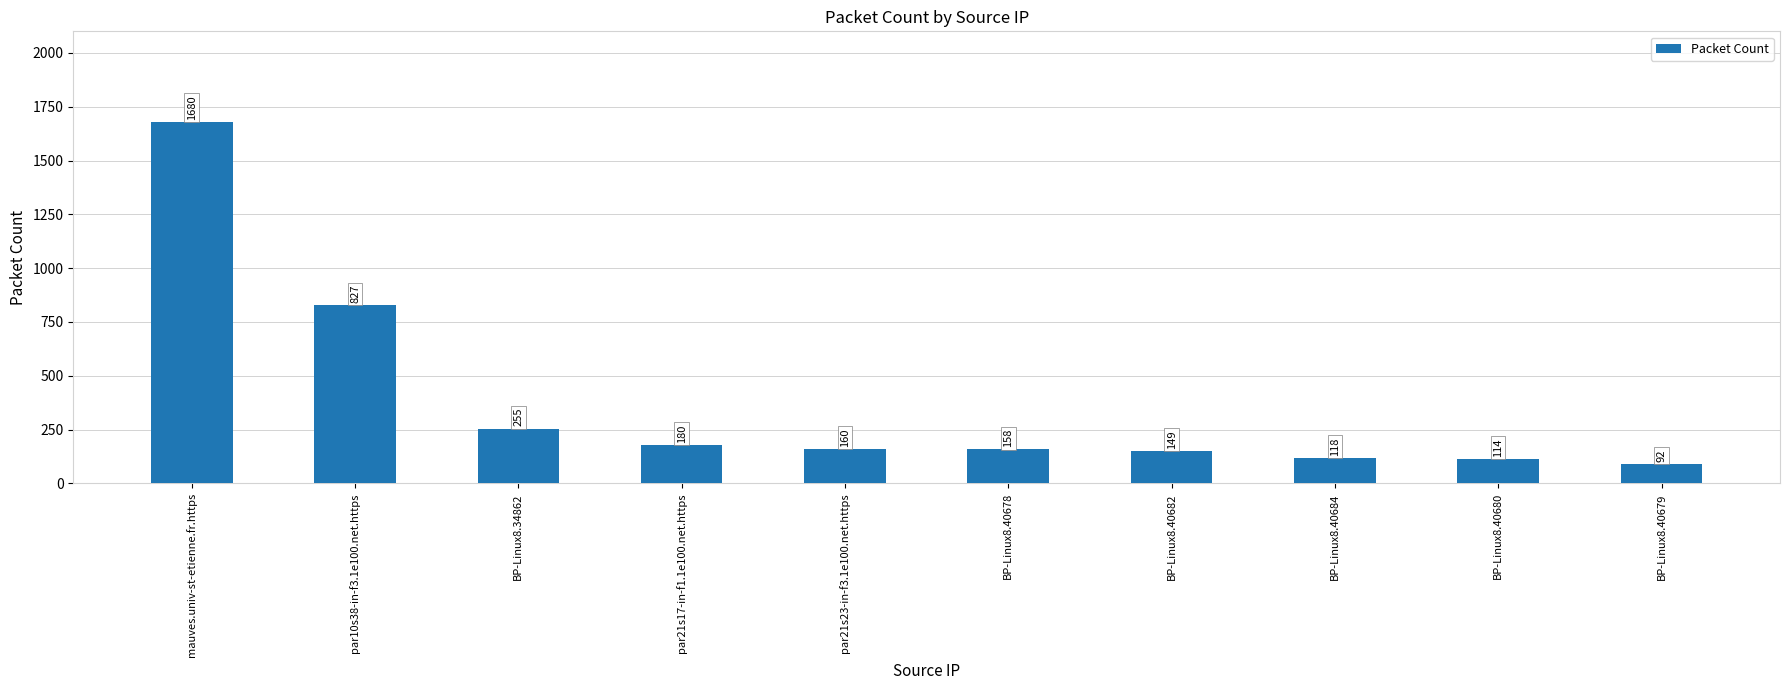

What is the ratio of the value at BP-Linux8.40679 to the value at par10s38-in-f3.1e100.net.https?

0.1